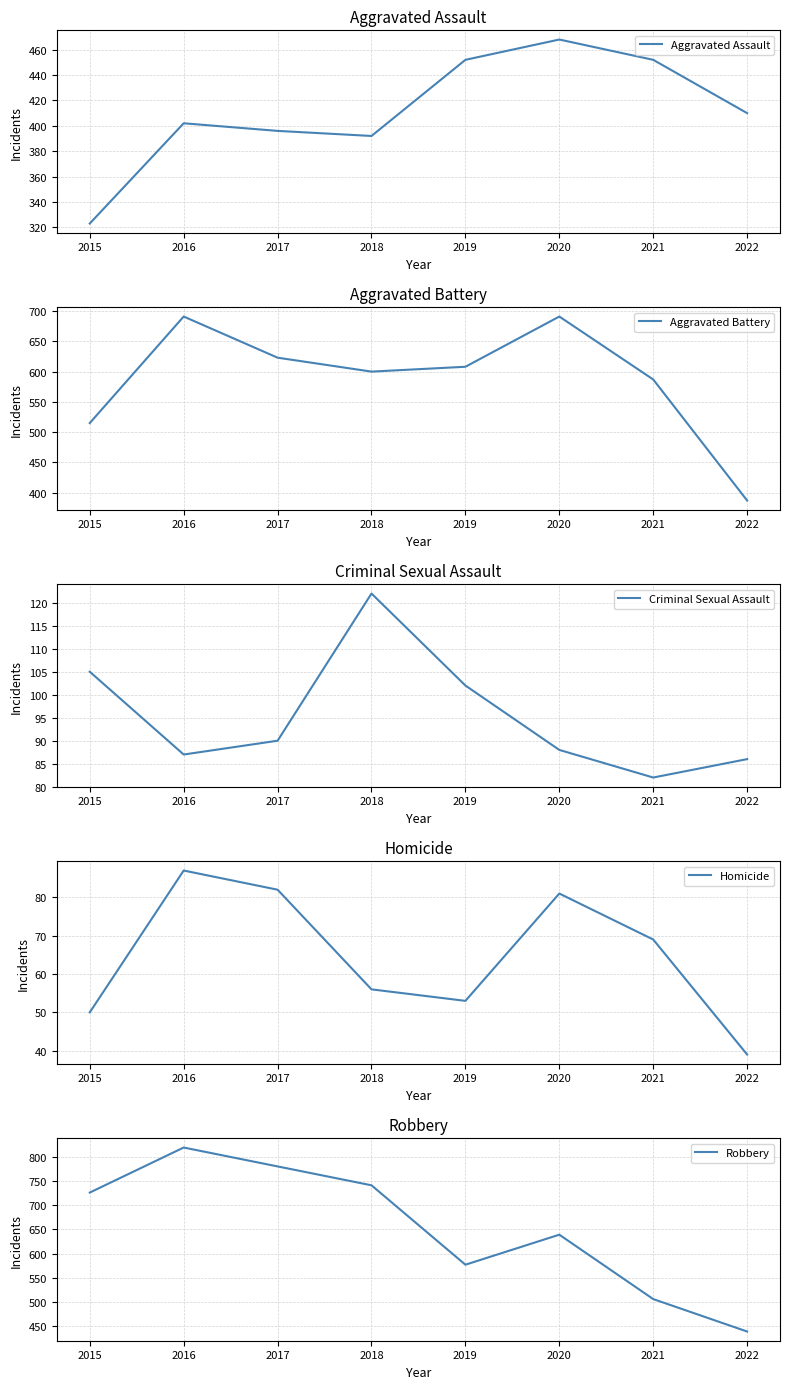

Which series changed the most between 2018 and 2022?

Robbery